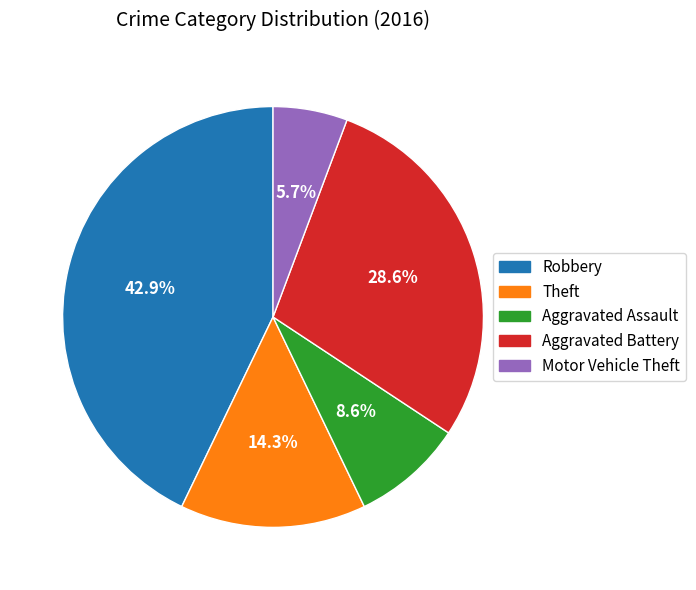

Do Motor Vehicle Theft and Theft together represent more than half of the pie?

No